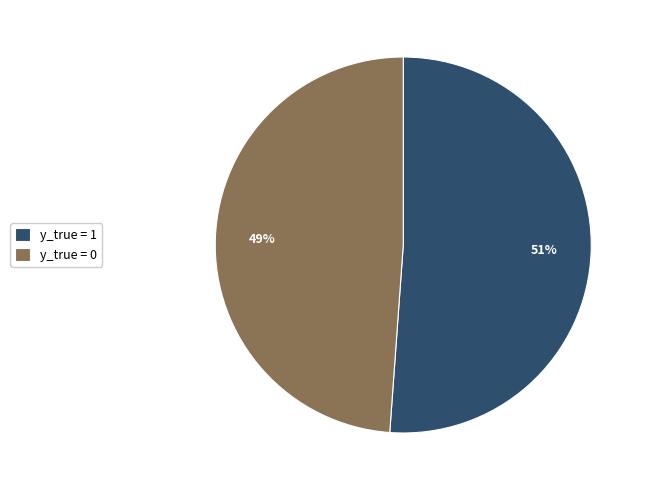

To the nearest percent, what is the combined percentage of y_true = 0 and y_true = 1?

100%